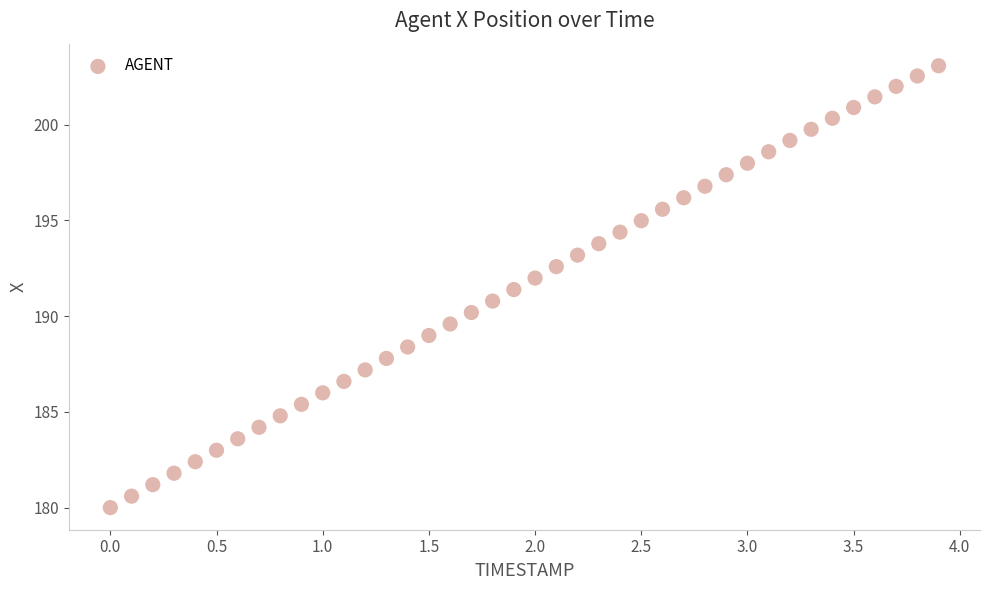

What is the range of Y values (max minus min)?

23.1